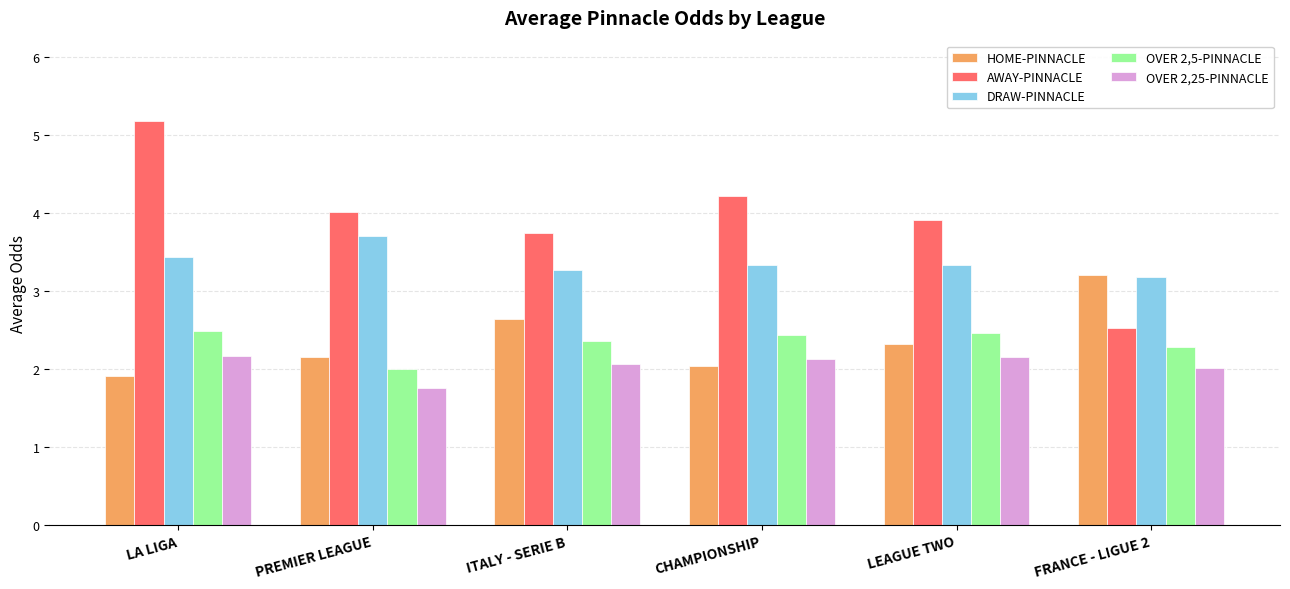

What is the value of the DRAW-PINNACLE bar at the 6th from the left?

3.2